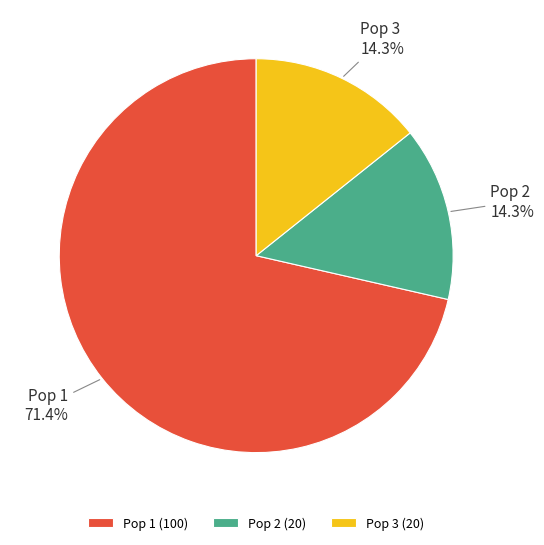

Which has a higher value, Pop 2 or Pop 1?

Pop 1